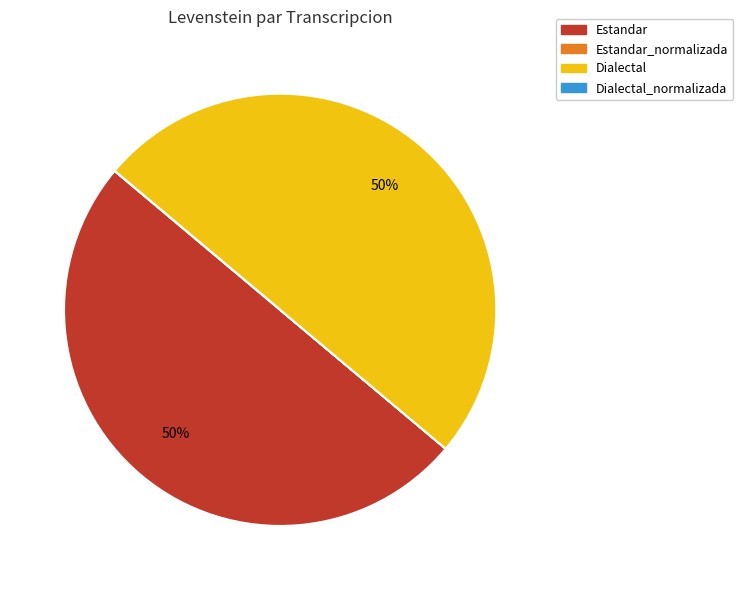

To the nearest percent, what is the average slice percentage?

25%